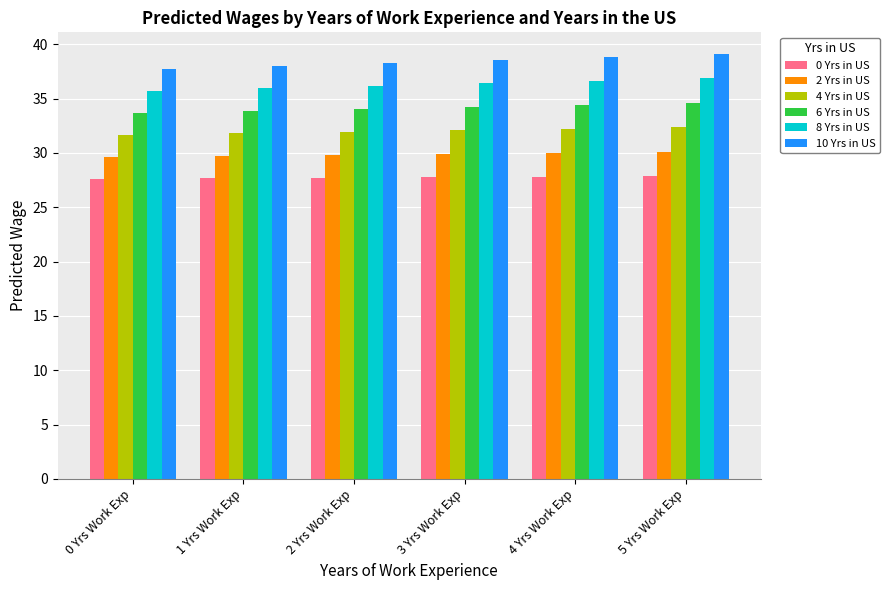

What is the lowest value of the 6 Yrs in US series?

33.7